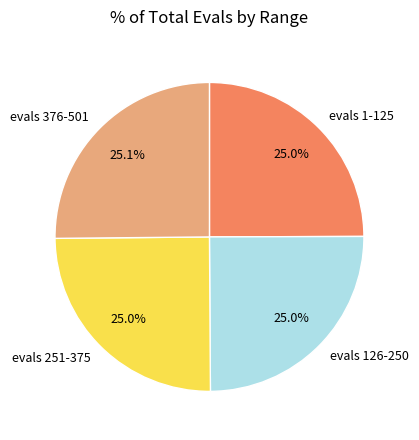

How many segments does this pie chart have?

4